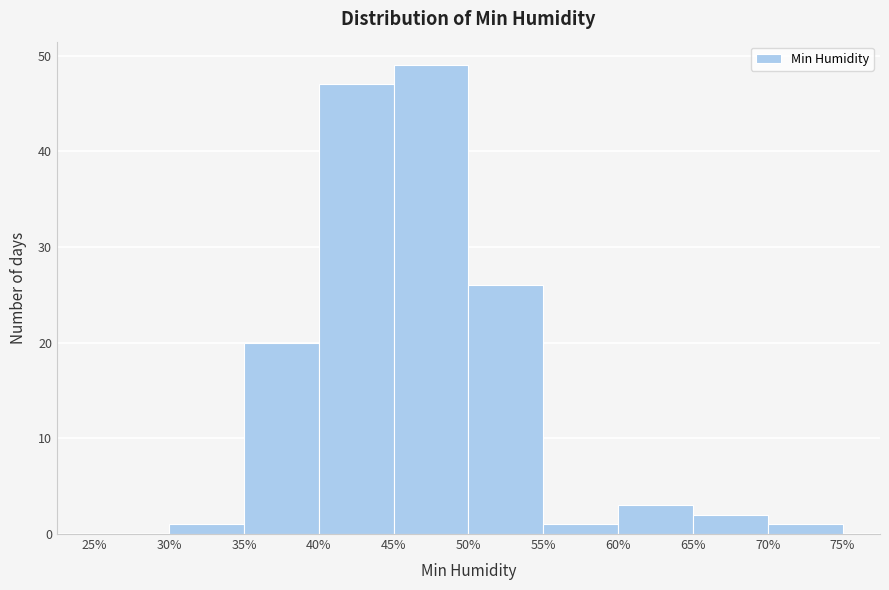

Which range on the x-axis has the tallest bar?

45% to 50%